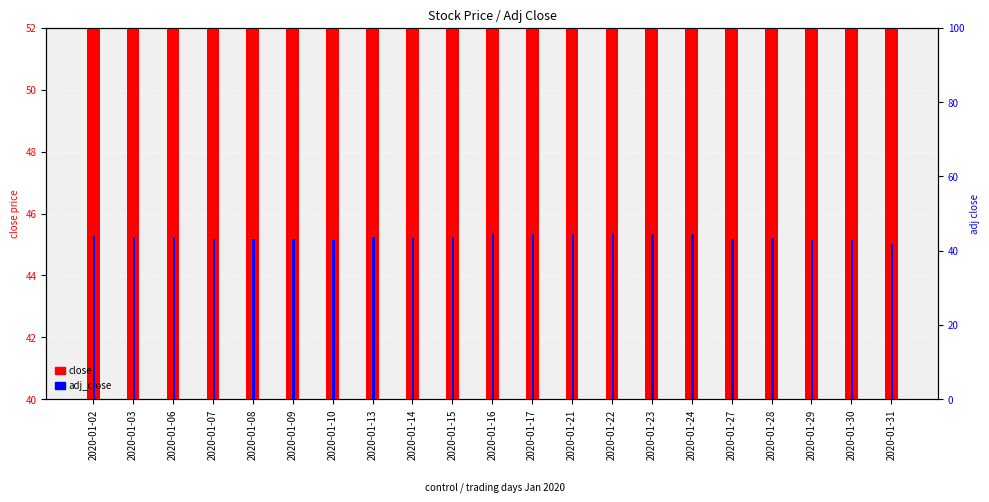

List the series in order of their overall mean, highest first.

close, adj_close